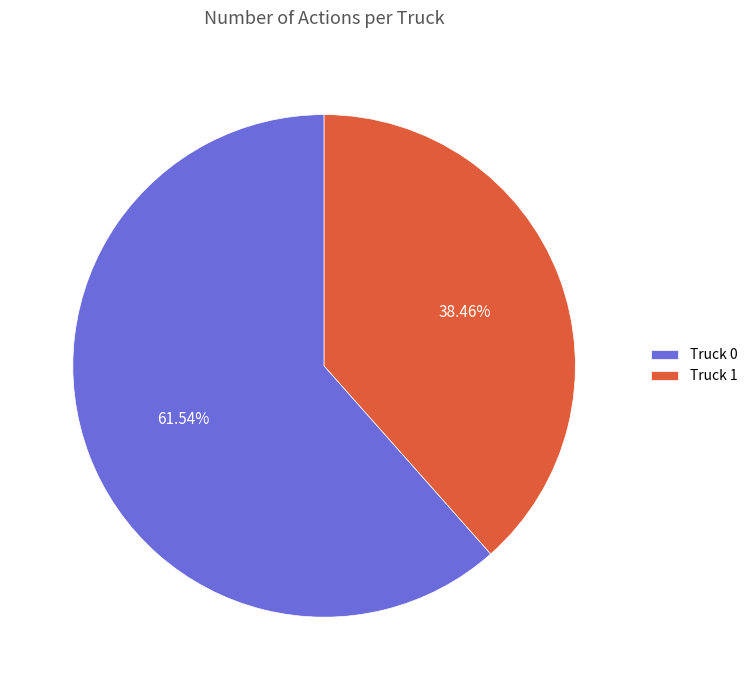

True or false: Truck 0 accounts for 62% of the total.

True